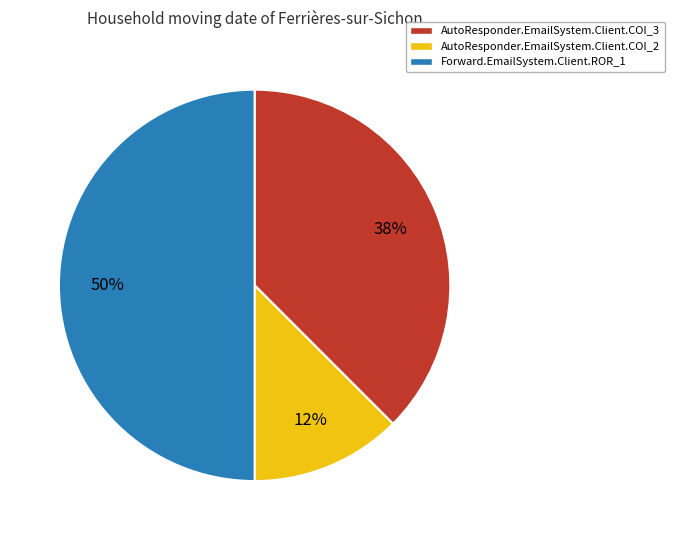

How many segments does this pie chart have?

3